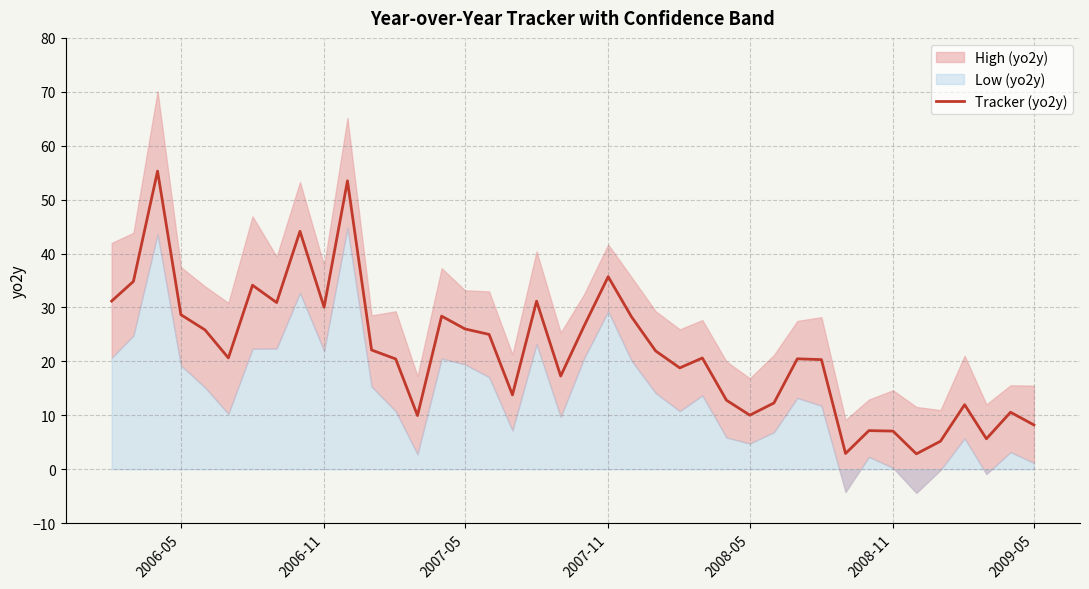

What is the minimum value for Tracker (yo2y)?

2.9